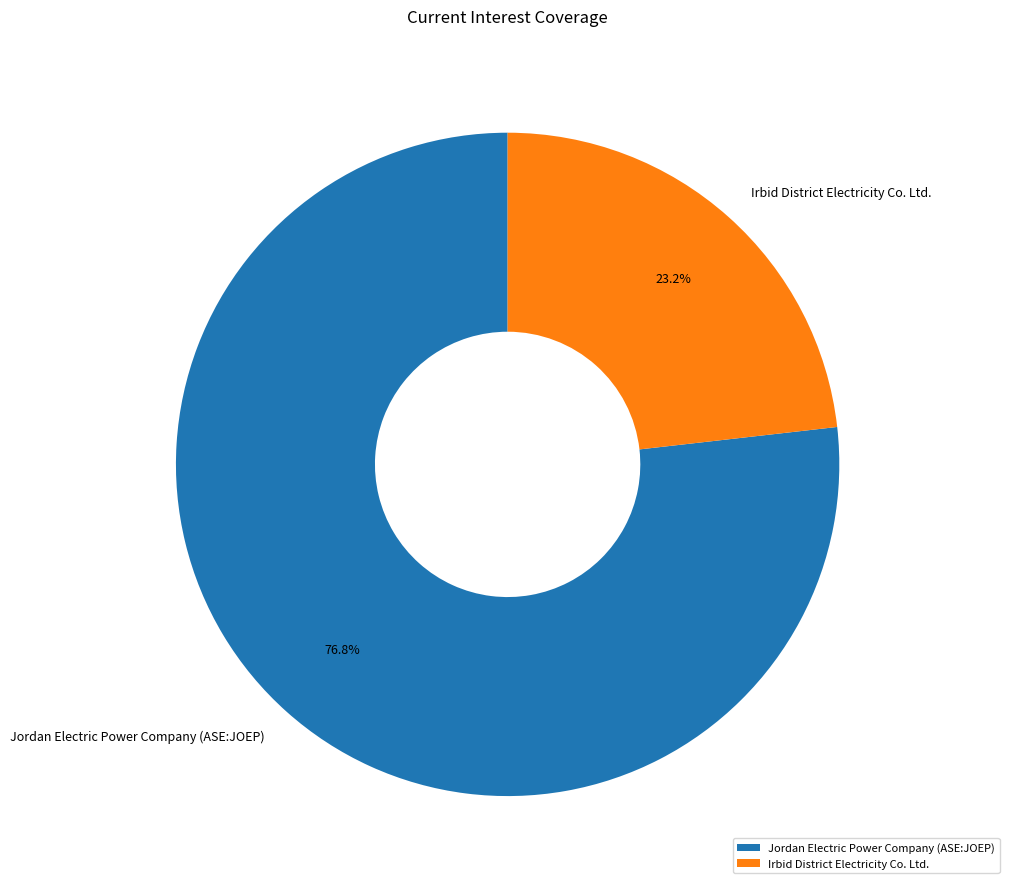

True or false: Jordan Electric Power Company (ASE:JOEP) accounts for 77% of the total.

True